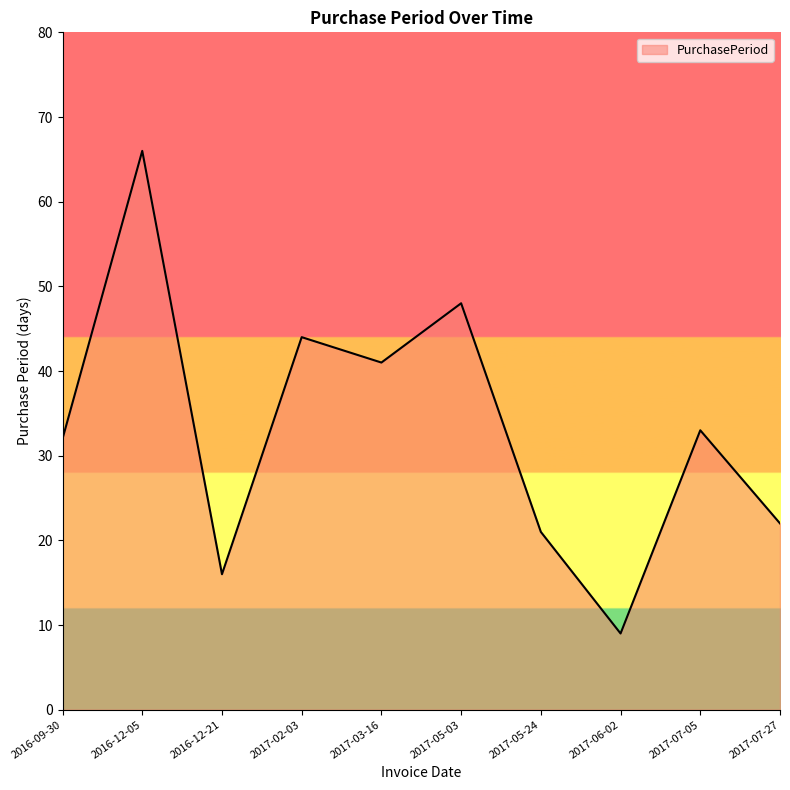

What position from the left is 2017-02-03?

4